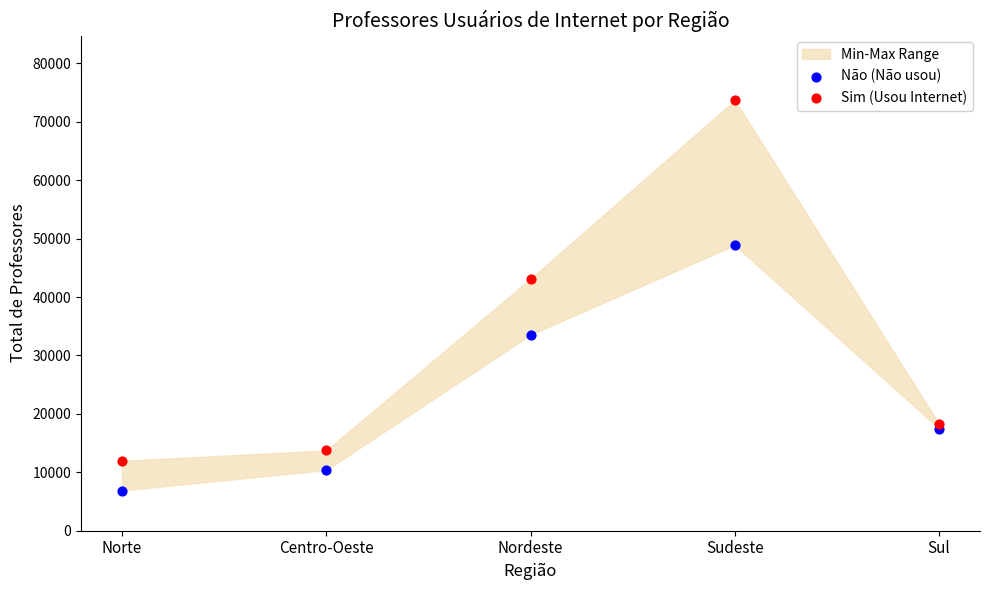

Which series reaches the minimum Y coordinate?

Não (Não usou)